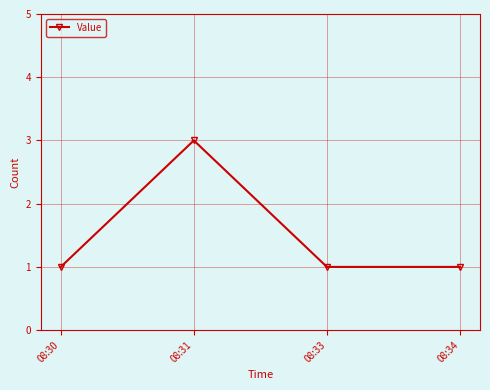

Reading right to left, list all the values displayed in this chart.

08:34=1	08:33=1	08:31=3	08:30=1